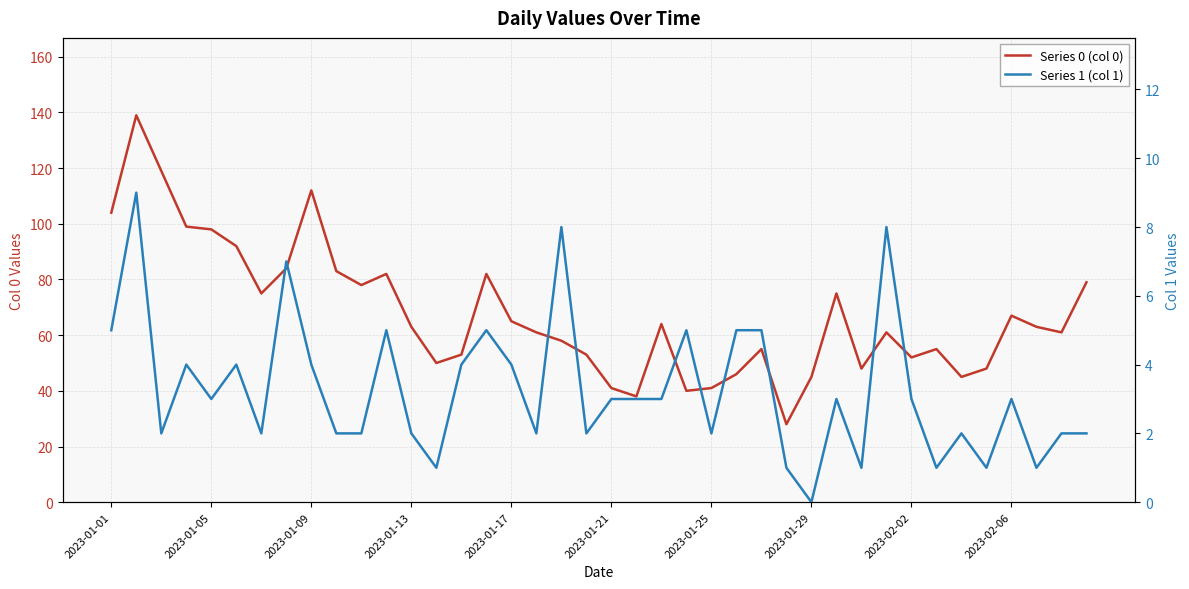

How many distinct data groups are displayed?

2